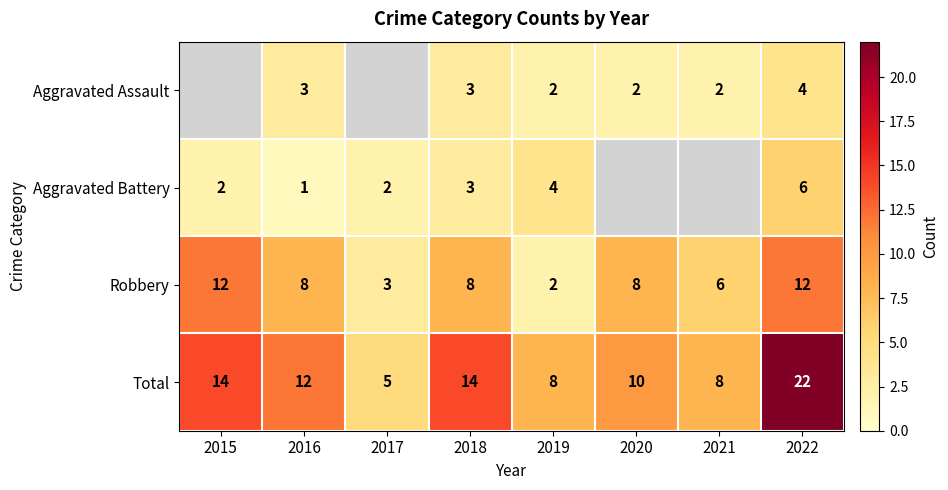

What is the difference between the Robbery values at 2018 and 2019?

6